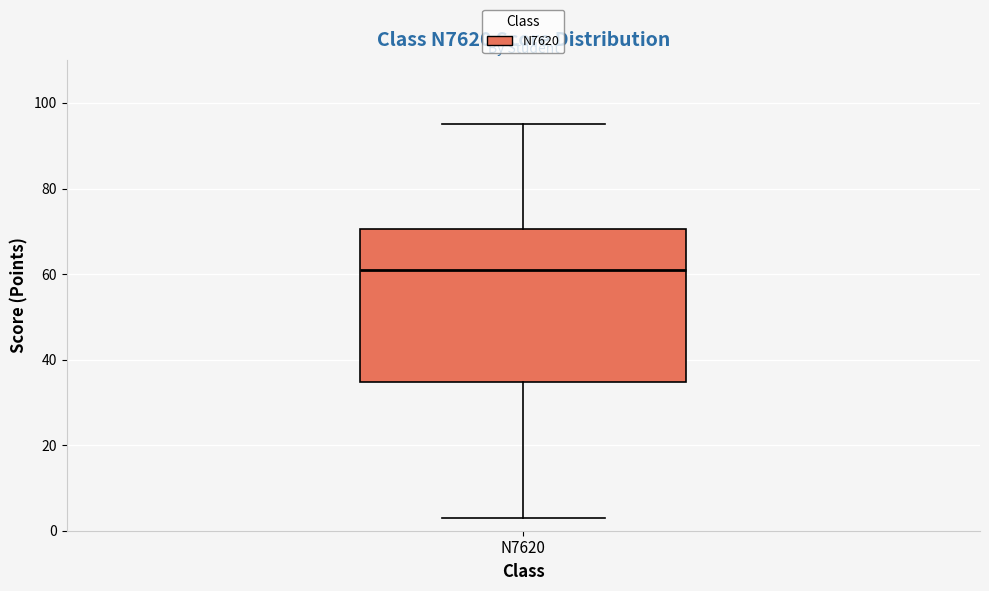

Where is the lower edge of the box for N7620 on the y-axis? The values are not printed on the chart, so give them approximately, as read against the axis.

34